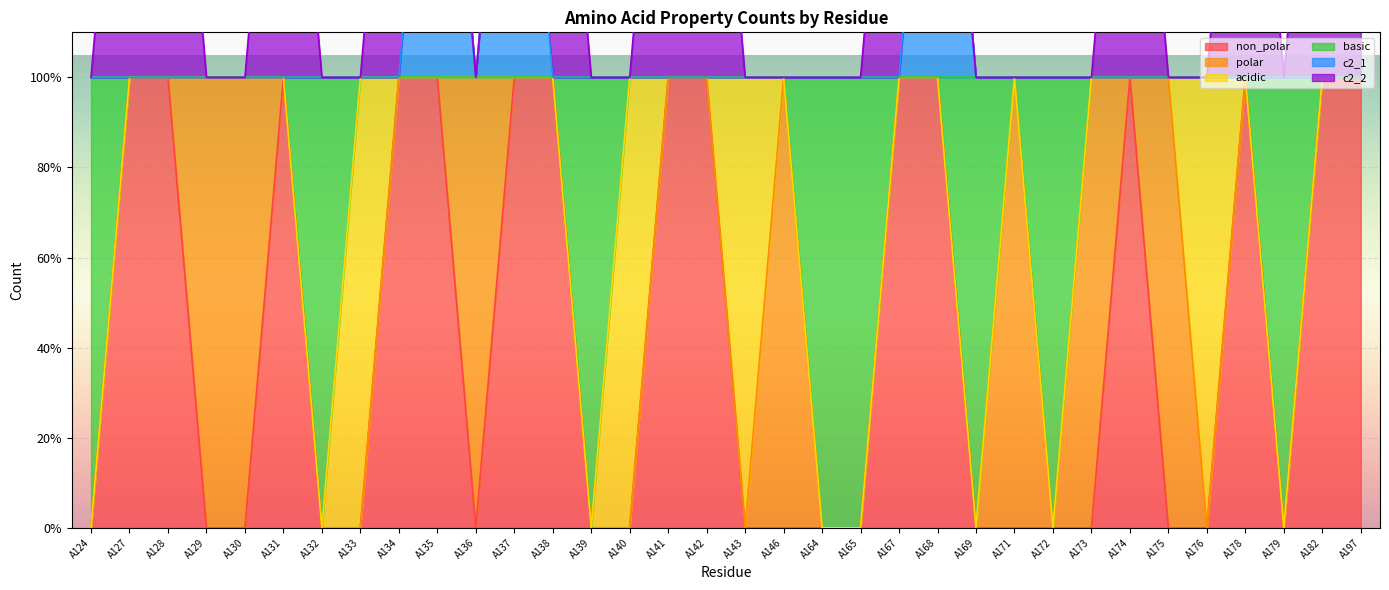

What is the total value across all series at A142?

3